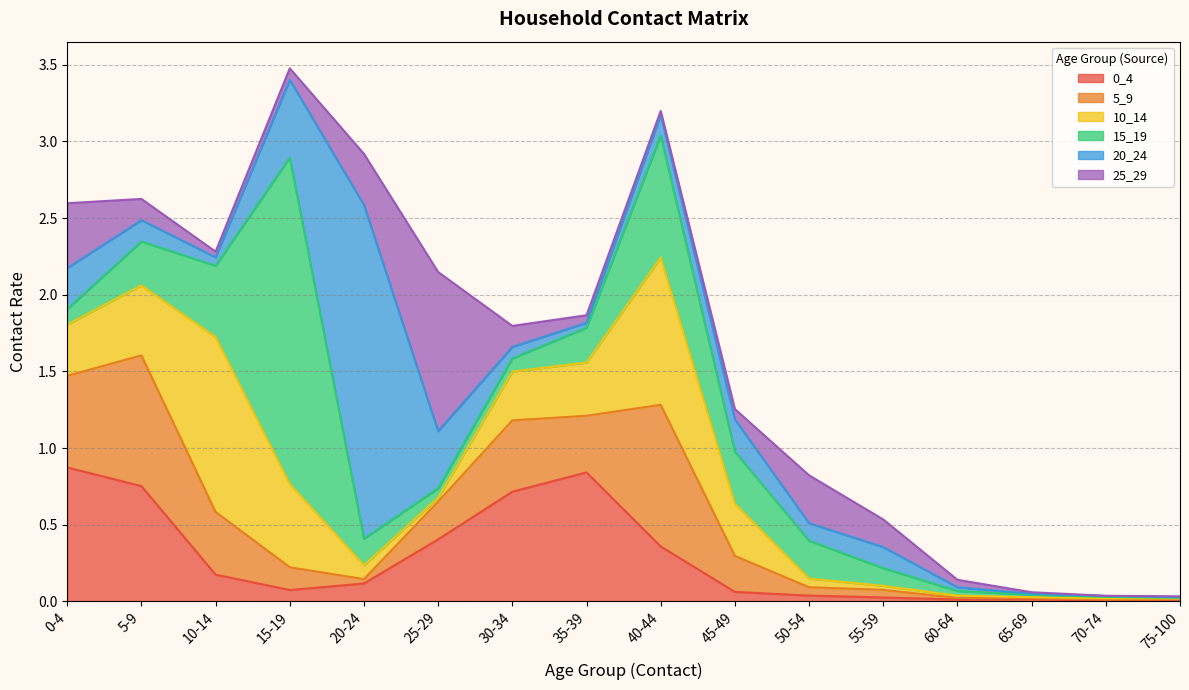

Between 25-29 and 65-69, which is larger?

25-29